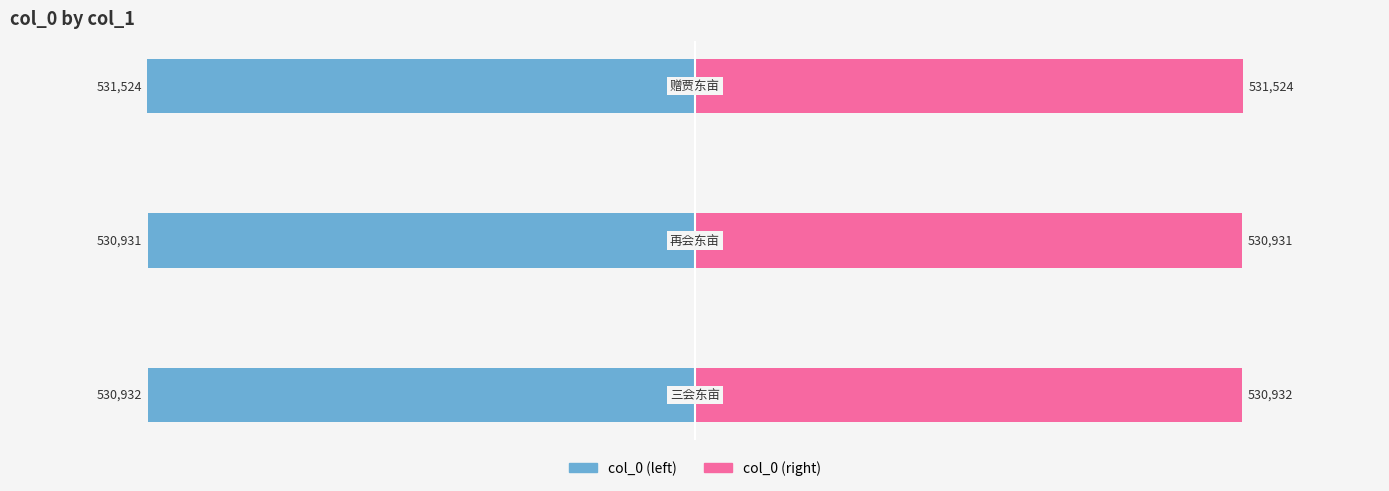

Which series has the largest total across all categories?

col_0 (right)